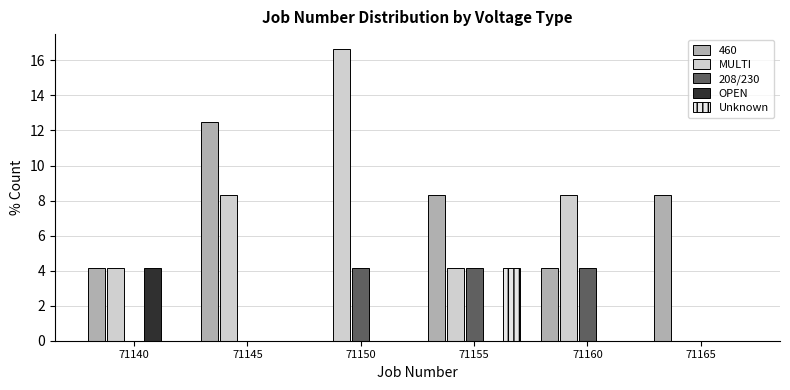

Reading left to right, list all the values displayed in this chart.

460: 71140=4.2	71145=12.5	71150=0.0	71155=8.3	71160=4.2	71165=8.3
MULTI: 71140=4.2	71145=8.3	71150=16.7	71155=4.2	71160=8.3	71165=0.0
208/230: 71140=0.0	71145=0.0	71150=4.2	71155=4.2	71160=4.2	71165=0.0
OPEN: 71140=4.2	71145=0.0	71150=0.0	71155=0.0	71160=0.0	71165=0.0
Unknown: 71140=0.0	71145=0.0	71150=0.0	71155=4.2	71160=0.0	71165=0.0